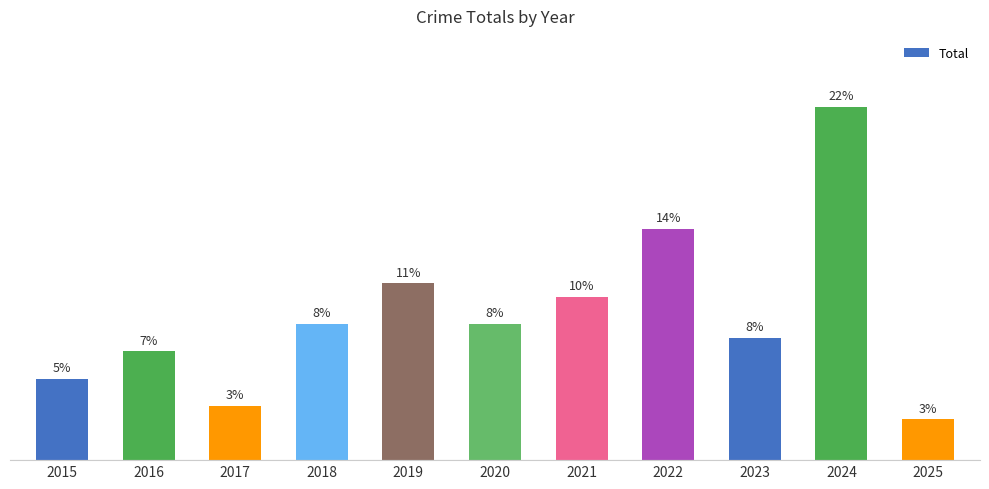

Are the bars horizontal?

No